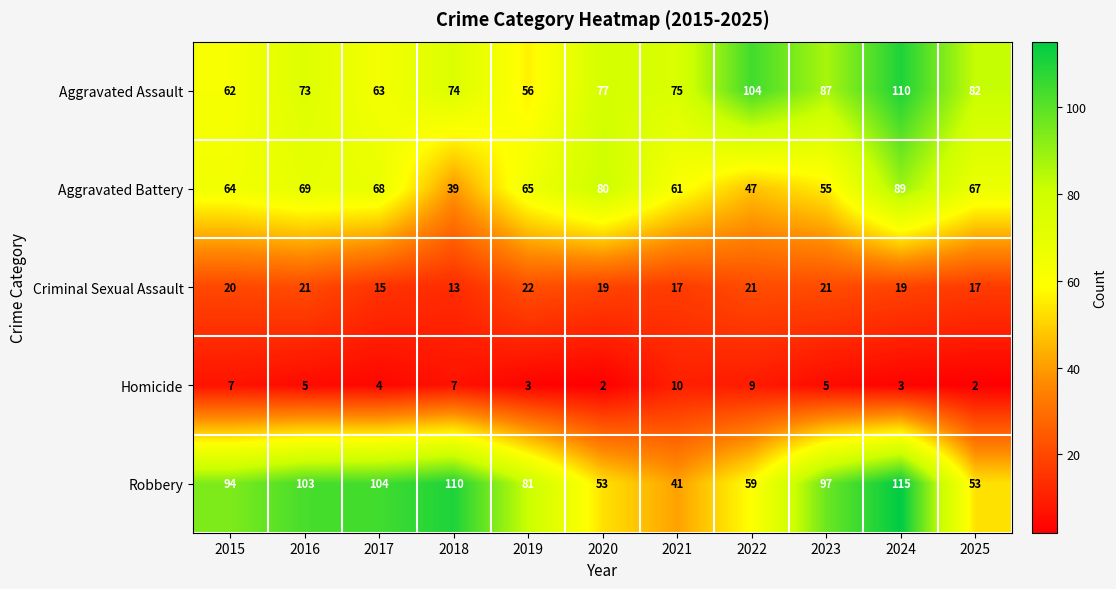

True or false: Criminal Sexual Assault has a value of 31 at 2020.

False